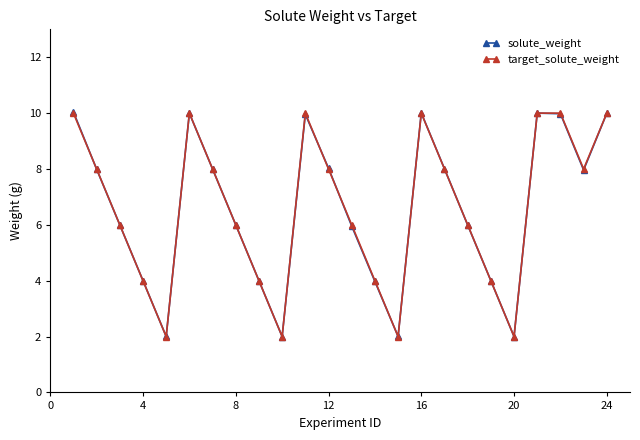

What is the value of the solute_weight point at the 8th from the left?

6.0